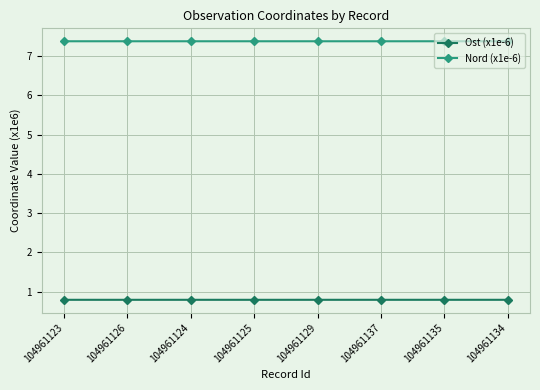

What position from the right is 104961129?

4